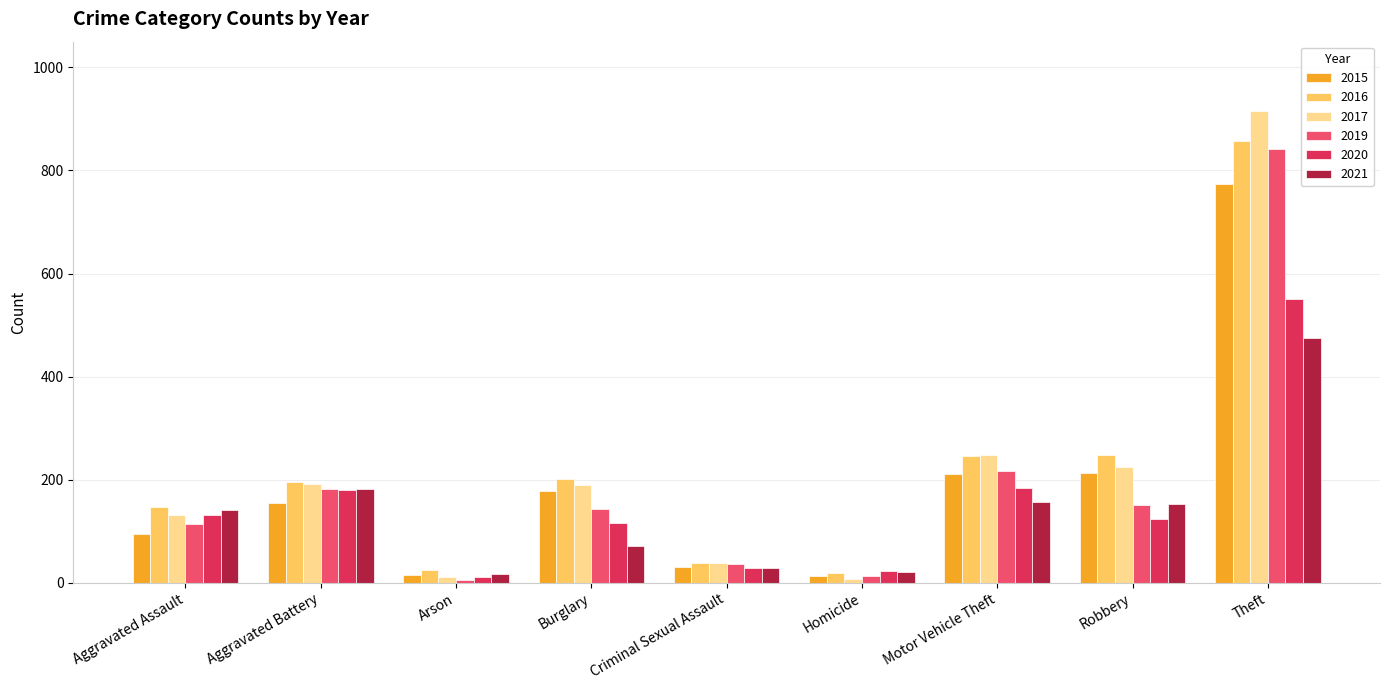

At which label does 2021 reach its peak?

Theft